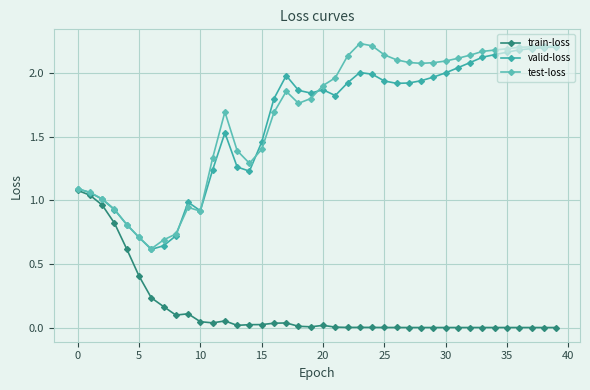

Reading left to right, extract all data points from this chart.

train-loss: 1.1	1.0	1.0	0.8	0.6	0.4	0.2	0.2	0.1	0.1	0.0	0.0	0.1	0.0	0.0	0.0	0.0	0.0	0.0	0.0	0.0	0.0	0.0	0.0	0.0	0.0	0.0	0.0	0.0	0.0	0.0	0.0	0.0	0.0	0.0	0.0	0.0	0.0	0.0	0.0
valid-loss: 1.1	1.1	1.0	0.9	0.8	0.7	0.6	0.6	0.7	1.0	0.9	1.2	1.5	1.3	1.2	1.5	1.8	2.0	1.9	1.8	1.9	1.8	1.9	2.0	2.0	1.9	1.9	1.9	1.9	2.0	2.0	2.0	2.1	2.1	2.1	2.2	2.2	2.2	2.2	2.2
test-loss: 1.1	1.1	1.0	0.9	0.8	0.7	0.6	0.7	0.7	0.9	0.9	1.3	1.7	1.4	1.3	1.4	1.7	1.9	1.8	1.8	1.9	2.0	2.1	2.2	2.2	2.1	2.1	2.1	2.1	2.1	2.1	2.1	2.1	2.2	2.2	2.2	2.2	2.2	2.2	2.2